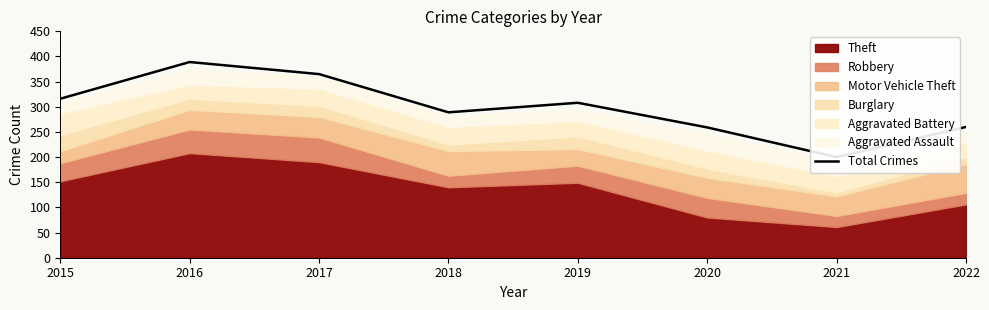

How many points are higher than both their immediate neighbors (excluding endpoints)?

2